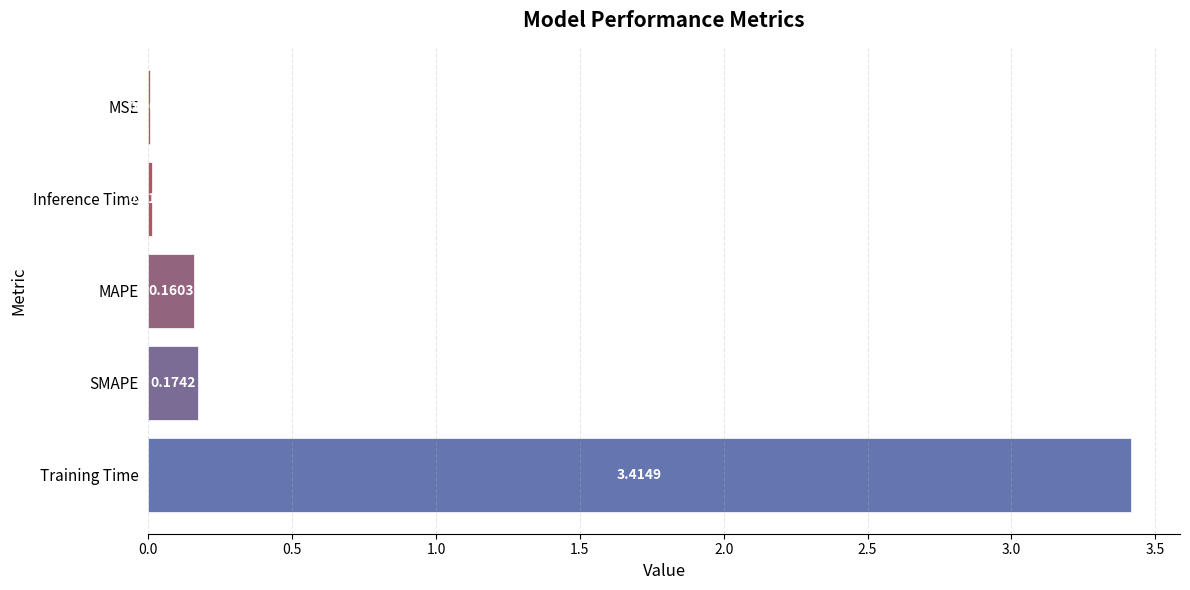

At which label is the value closest to 1?

SMAPE